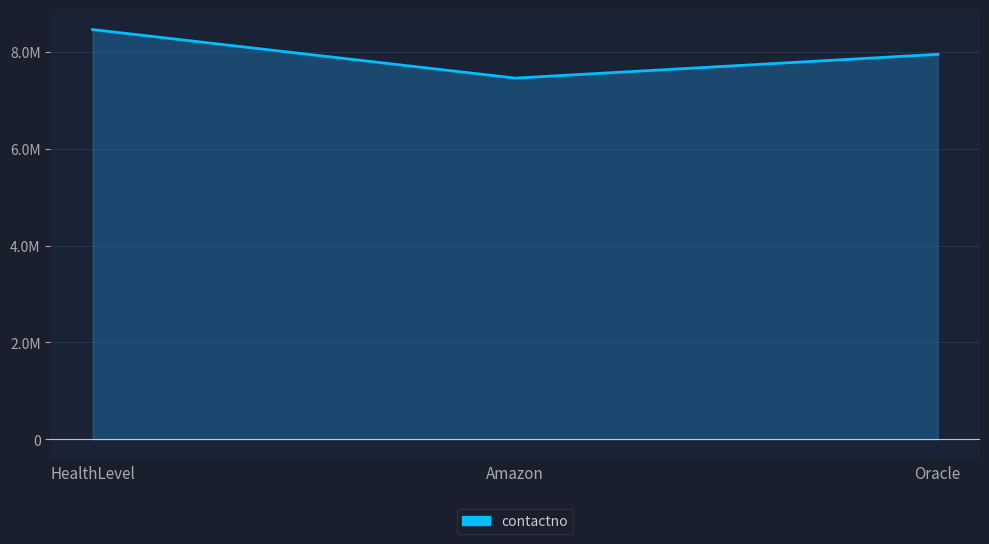

What position from the left is Oracle?

3